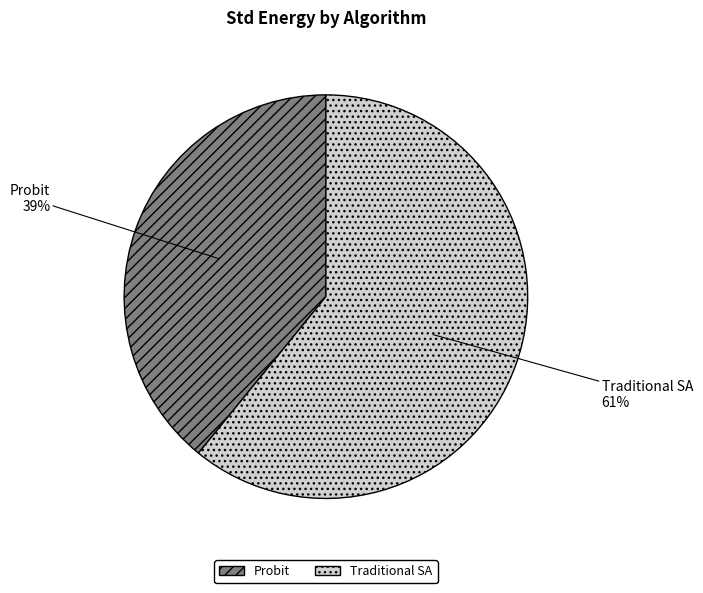

The Probit slice represents 50% of the pie. True or false?

False